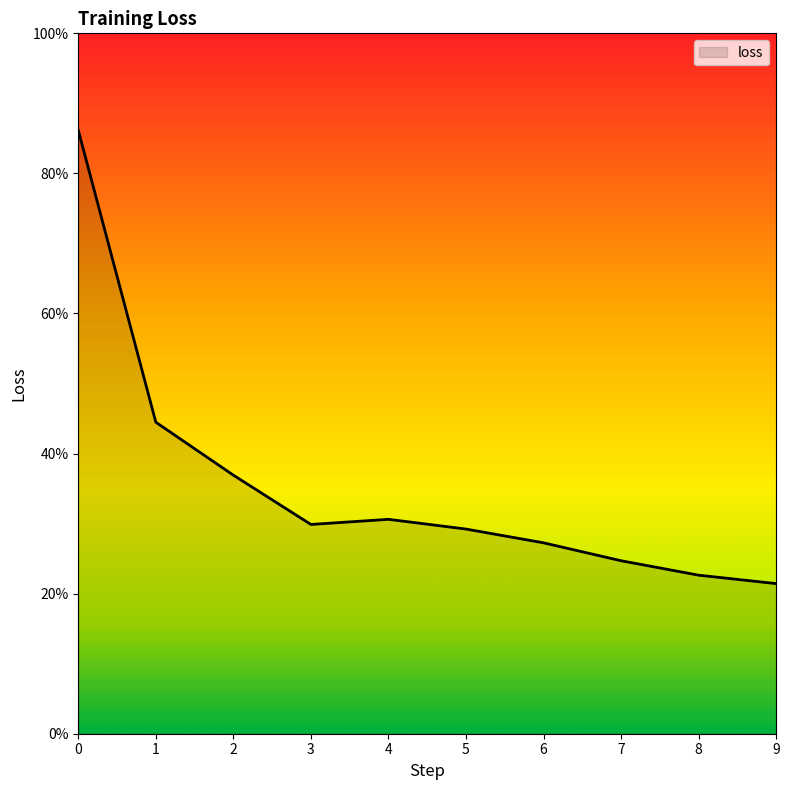

Between 6 and 8, which is larger?

6